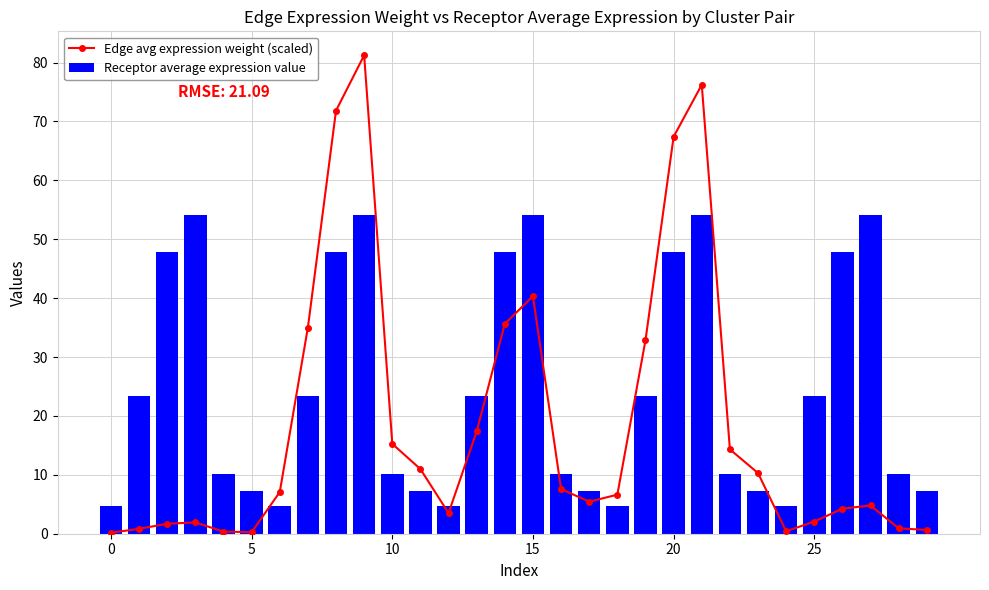

Which series has the largest total across all categories?

Receptor average expression value